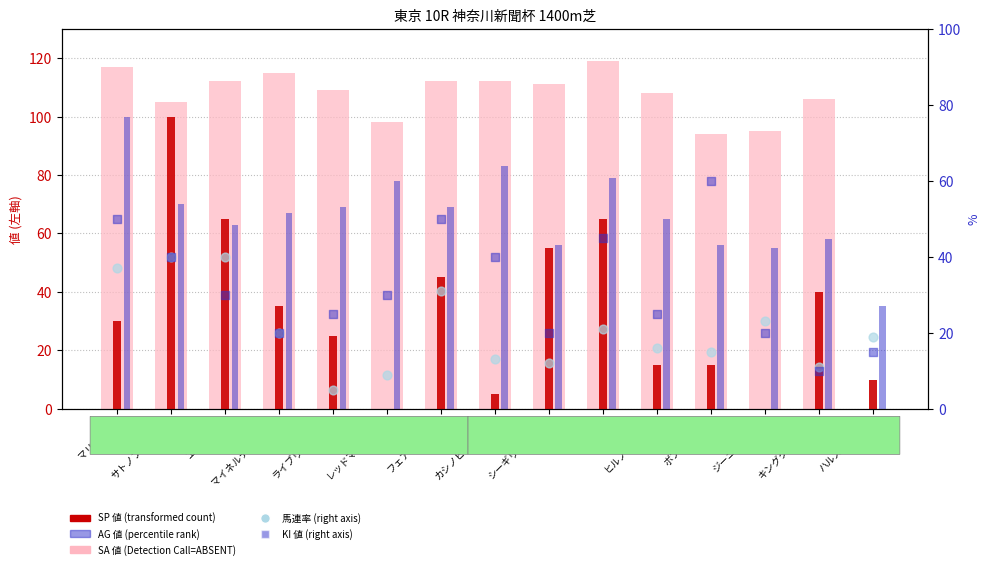

Which series has the largest Y range (max minus min)?

SA 値